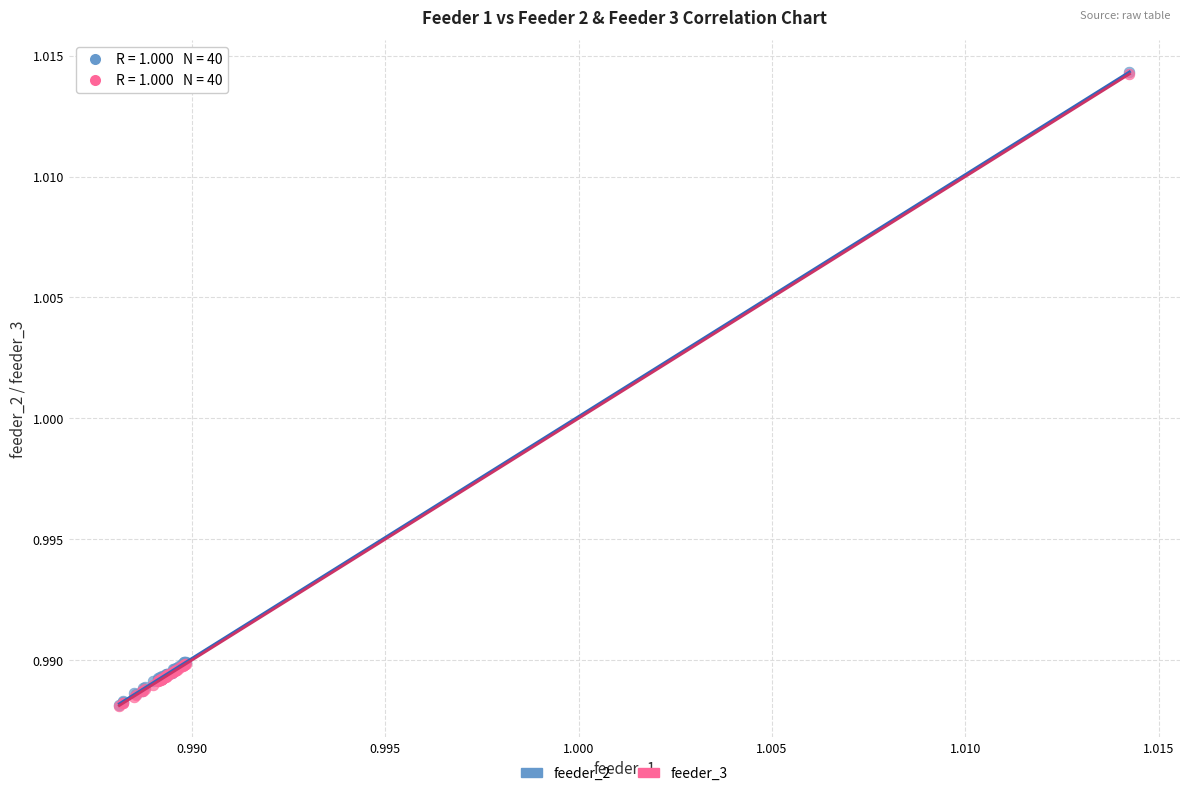

Which series has the widest spread of Y values?

feeder_2